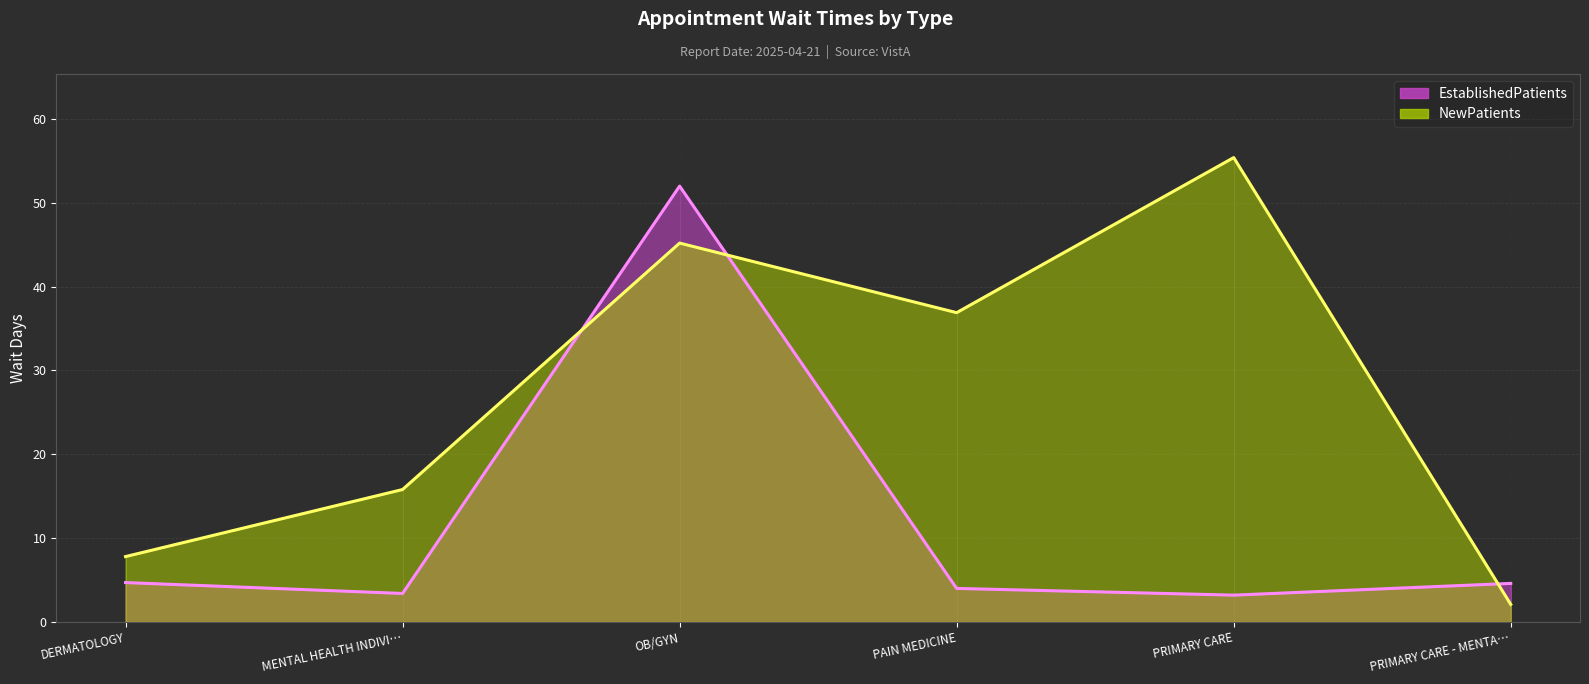

What is the total value across all series at PAIN MEDICINE?

40.9